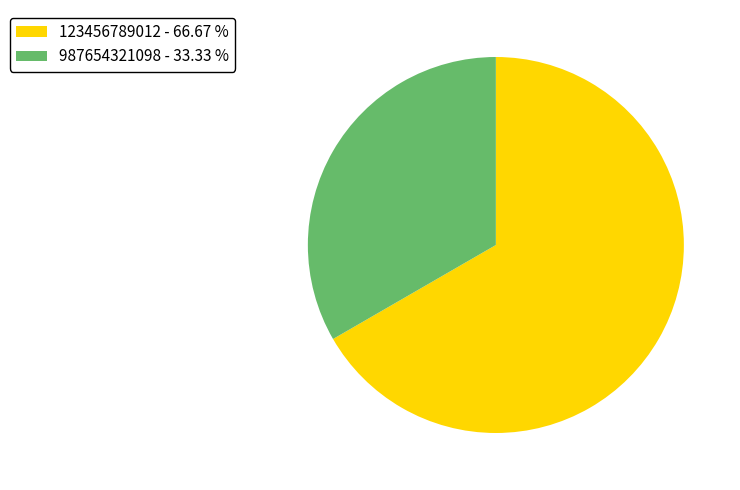

Between 987654321098 - 33.33 % and 123456789012 - 66.67 %, which is larger?

123456789012 - 66.67 %